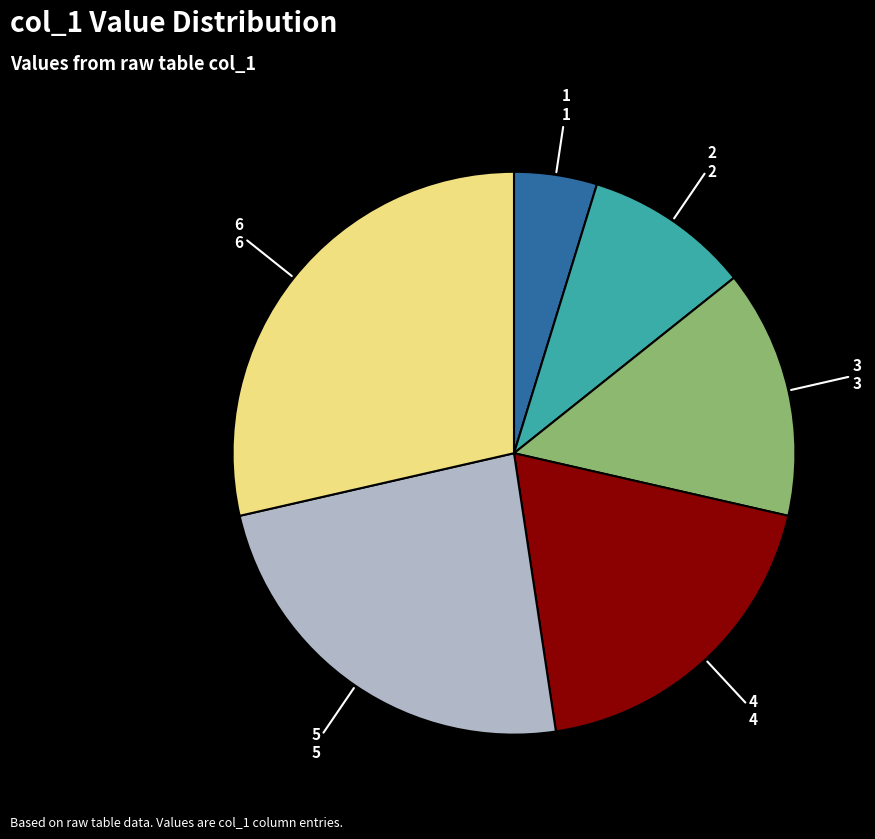

Does any single category account for the majority?

No